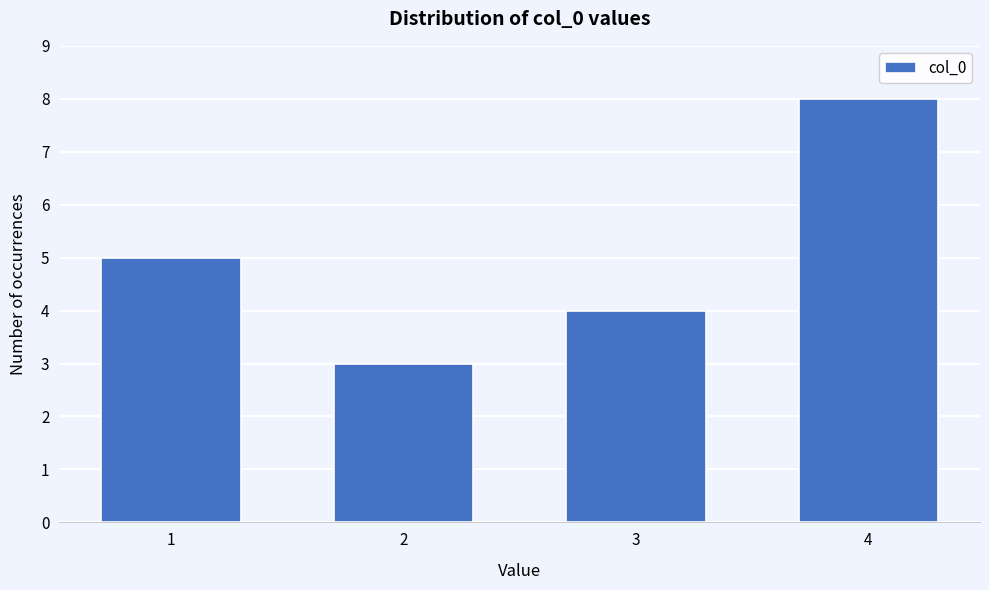

Reading right to left, what are all the values shown in this chart?

8	4	3	5